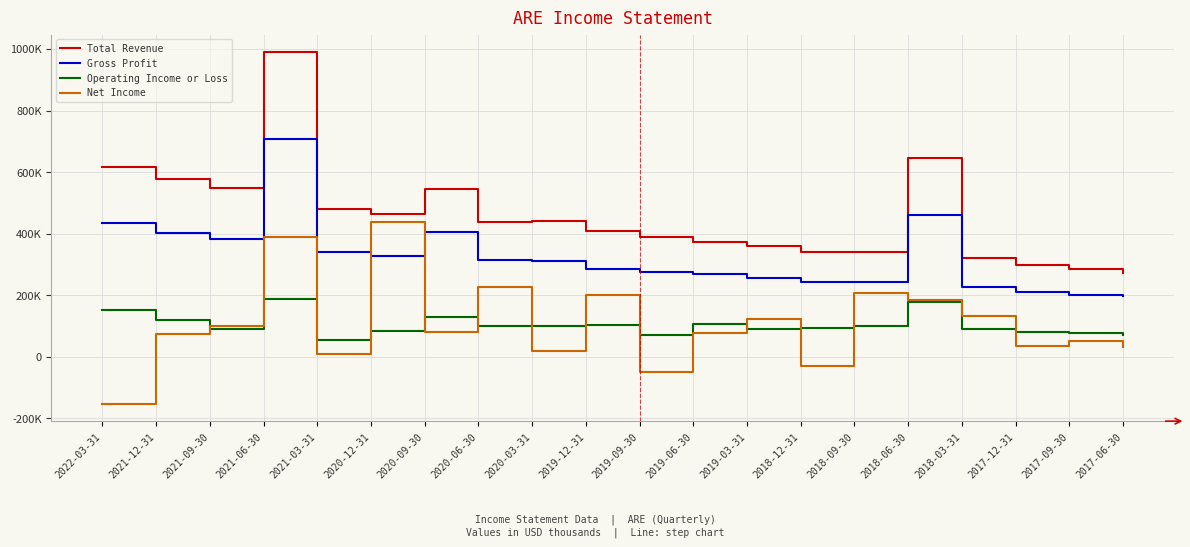

What is the total value across all series at 2021-09-30?

1121300